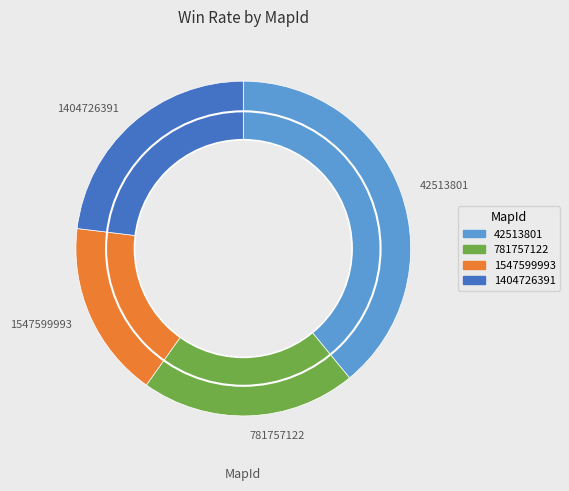

Combined, do 42513801 and 781757122 account for over 50%?

Yes